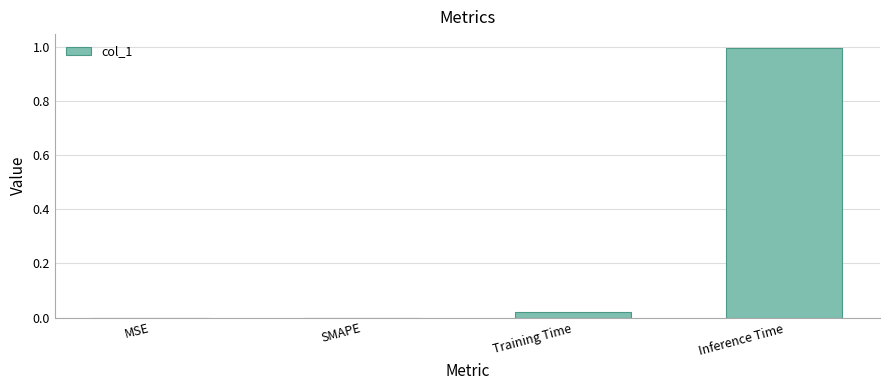

What is the maximum value shown in the chart?

1.0